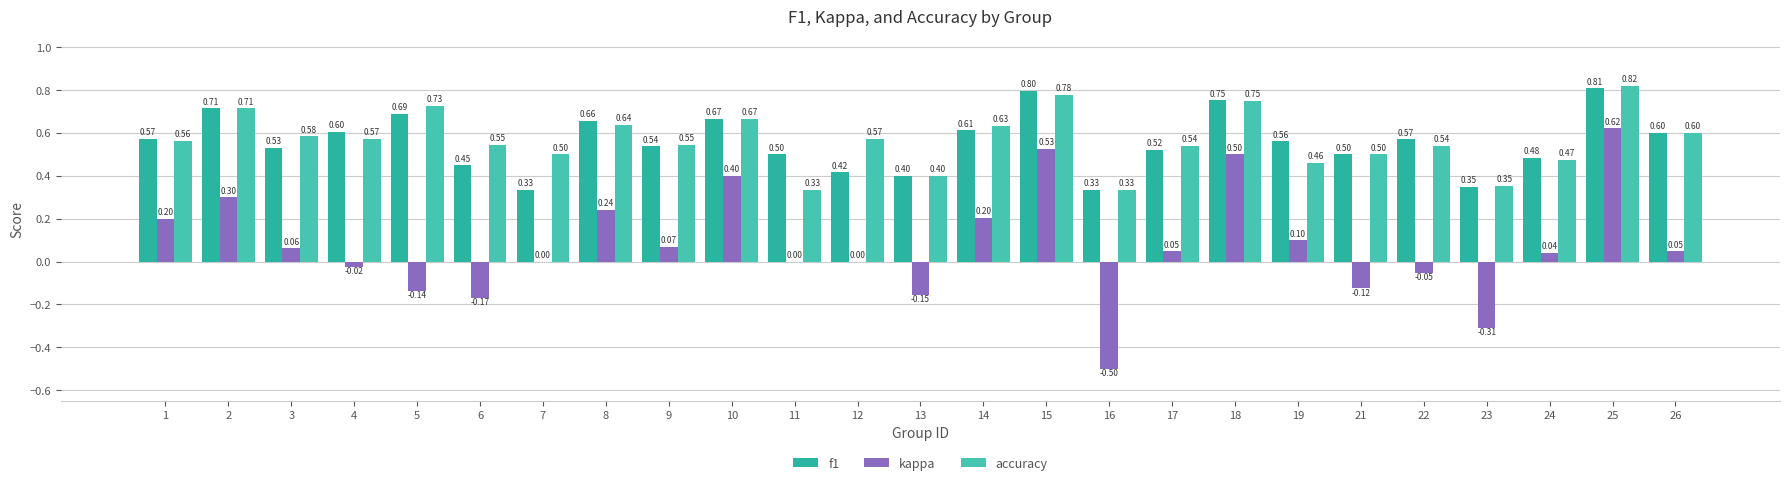

List the labels in order of f1 value, smallest first.

7, 16, 23, 13, 12, 6, 24, 11, 21, 17, 3, 9, 19, 22, 1, 26, 4, 14, 8, 10, 5, 2, 18, 15, 25